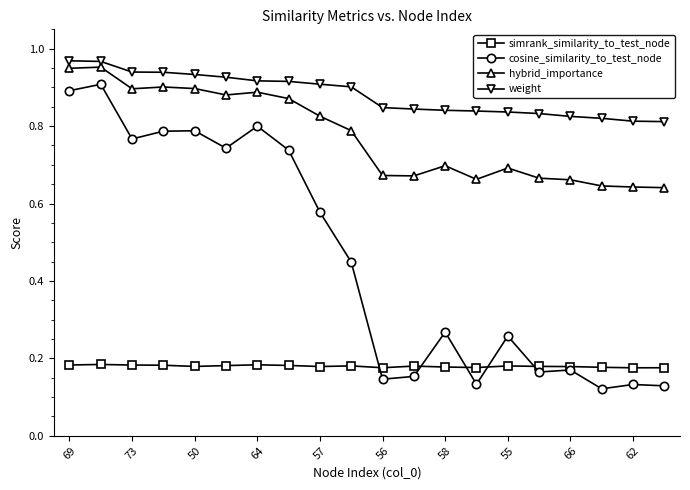

Count the number of categories in the chart.

20